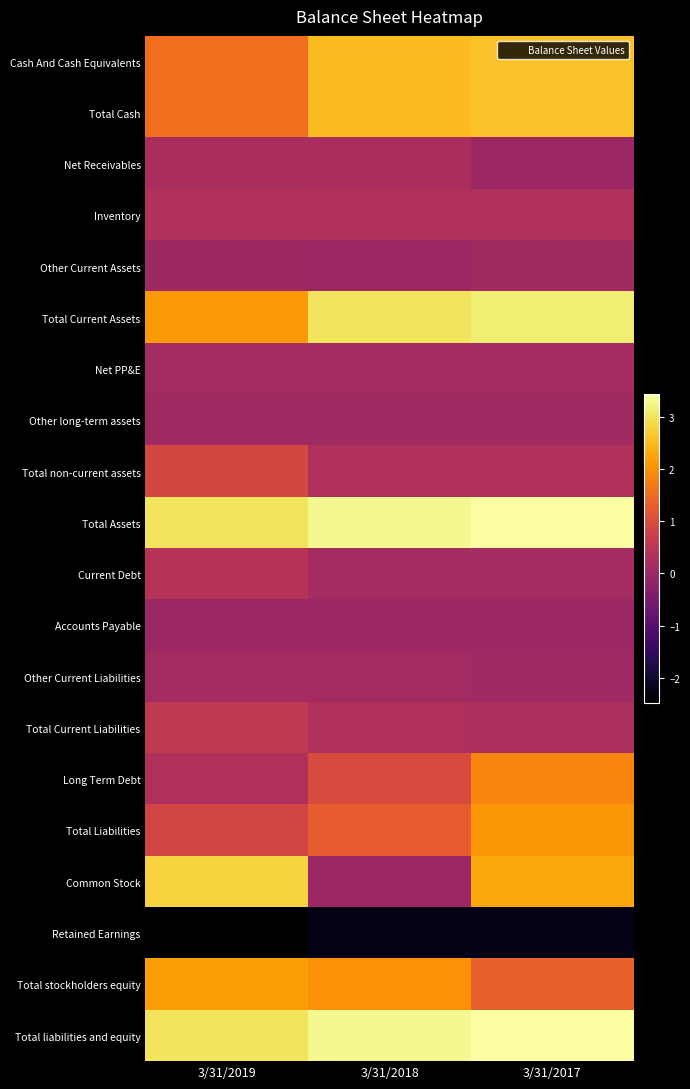

Reading left to right, what are all the values shown in this chart?

Cash And Cash Equivalents: 3/31/2019=1543966	3/31/2018=2510029	3/31/2017=2574252
Total Cash: 3/31/2019=1543966	3/31/2018=2510029	3/31/2017=2574252
Net Receivables: 3/31/2019=208985	3/31/2018=203114	3/31/2017=0
Inventory: 3/31/2019=337493	3/31/2018=277697	3/31/2017=272407
Other Current Assets: 3/31/2019=21332	3/31/2018=6941	3/31/2017=89352
Total Current Assets: 3/31/2019=2111776	3/31/2018=2998213	3/31/2017=3129030
Net PP&E: 3/31/2019=114019	3/31/2018=122274	3/31/2017=122851
Other long-term assets: 3/31/2019=71525	3/31/2018=66692	3/31/2017=66403
Total non-current assets: 3/31/2019=876536	3/31/2018=296801	3/31/2017=296869
Total Assets: 3/31/2019=2988314	3/31/2018=3295015	3/31/2017=3425900
Current Debt: 3/31/2019=386660	3/31/2018=146088	3/31/2017=146088
Accounts Payable: 3/31/2019=4784	3/31/2018=7772	3/31/2017=1435
Other Current Liabilities: 3/31/2019=123764	3/31/2018=119394	3/31/2017=60603
Total Current Liabilities: 3/31/2019=550422	3/31/2018=302154	3/31/2017=234486
Long Term Debt: 3/31/2019=286000	3/31/2018=973077	3/31/2017=1848138
Total Liabilities: 3/31/2019=842551	3/31/2018=1277238	3/31/2017=2084459
Common Stock: 3/31/2019=2792510	3/31/2018=0	3/31/2017=2271815
Retained Earnings: 3/31/2019=-2474056	3/31/2018=-2289625	3/31/2017=-2236987
Total stockholders equity: 3/31/2019=2145762	3/31/2018=2017777	3/31/2017=1341441
Total liabilities and equity: 3/31/2019=2988314	3/31/2018=3295015	3/31/2017=3425900